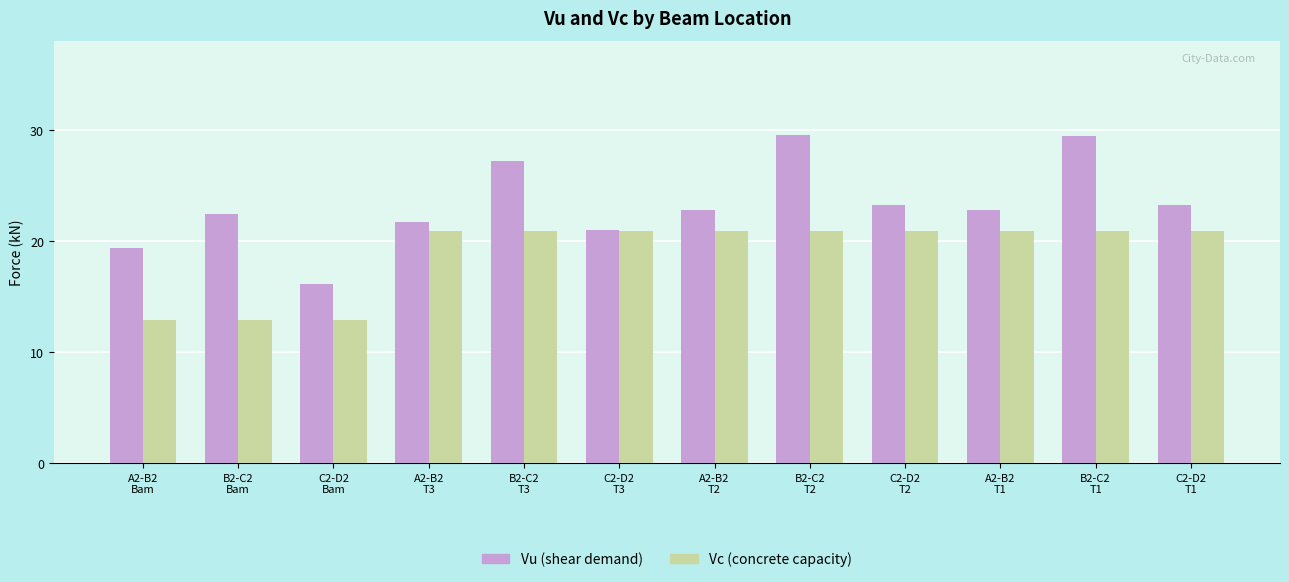

What is the greatest value displayed?

29.5